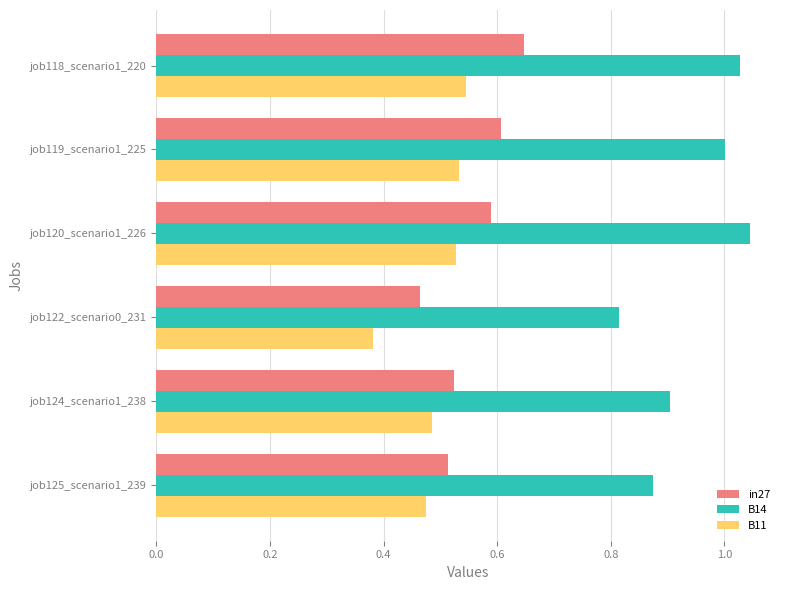

Rank the series by their maximum value, from lowest to highest.

B11, in27, B14